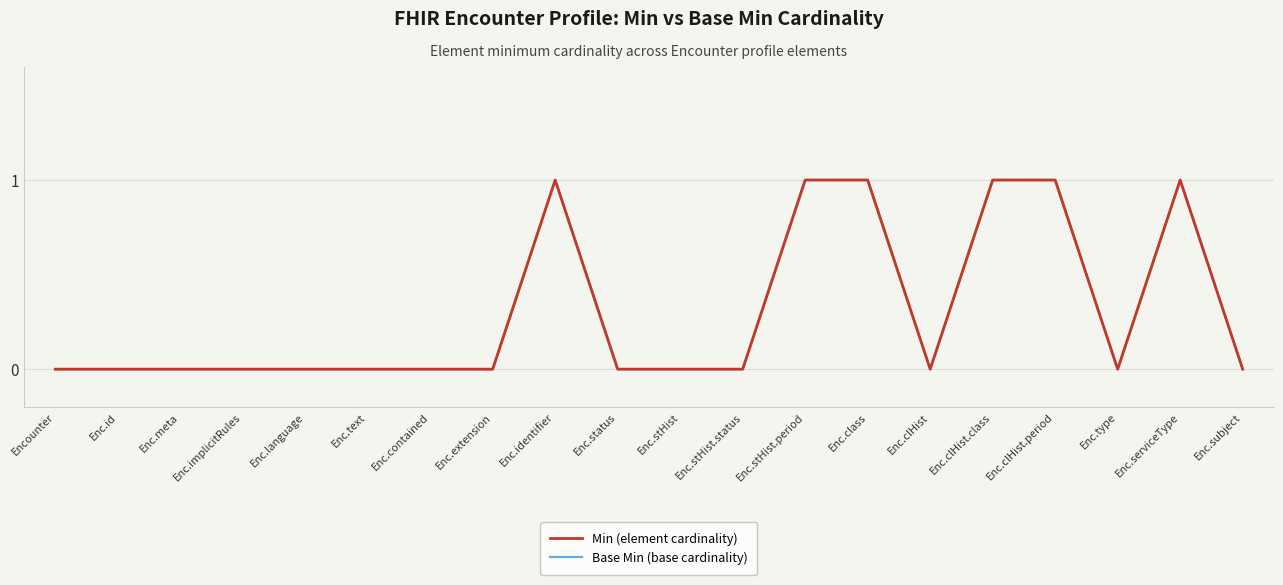

How many Base Min (base cardinality) values are between 0 and 1?

20